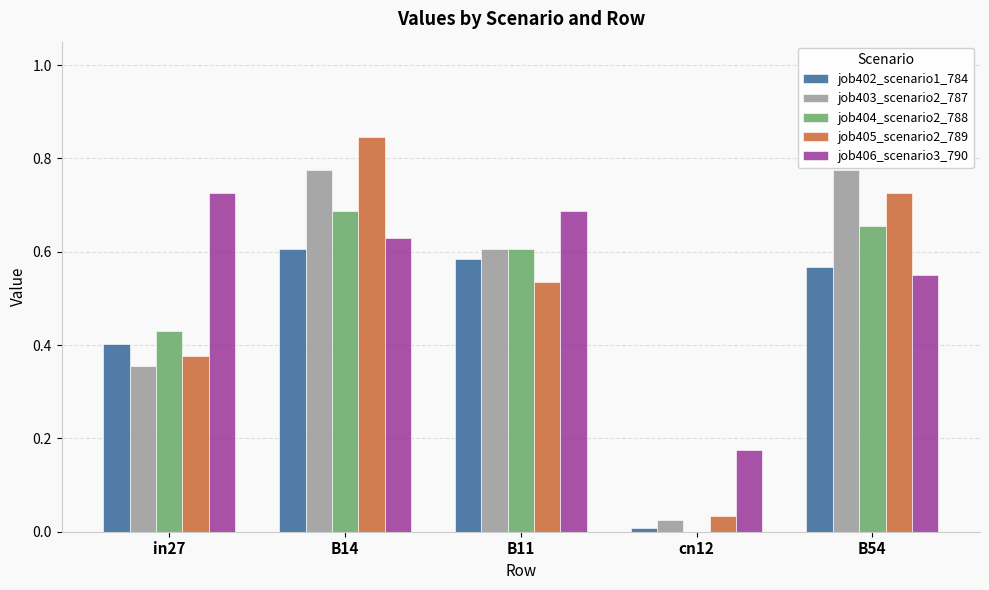

The value of job406_scenario3_790 at in27 is 1.2. True or false?

False